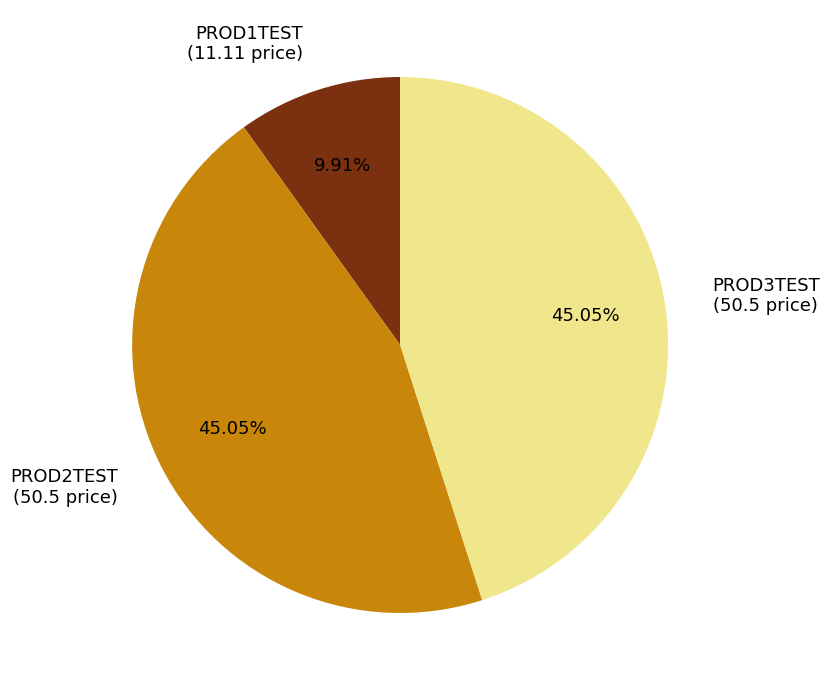

How many slices are in this pie chart?

3